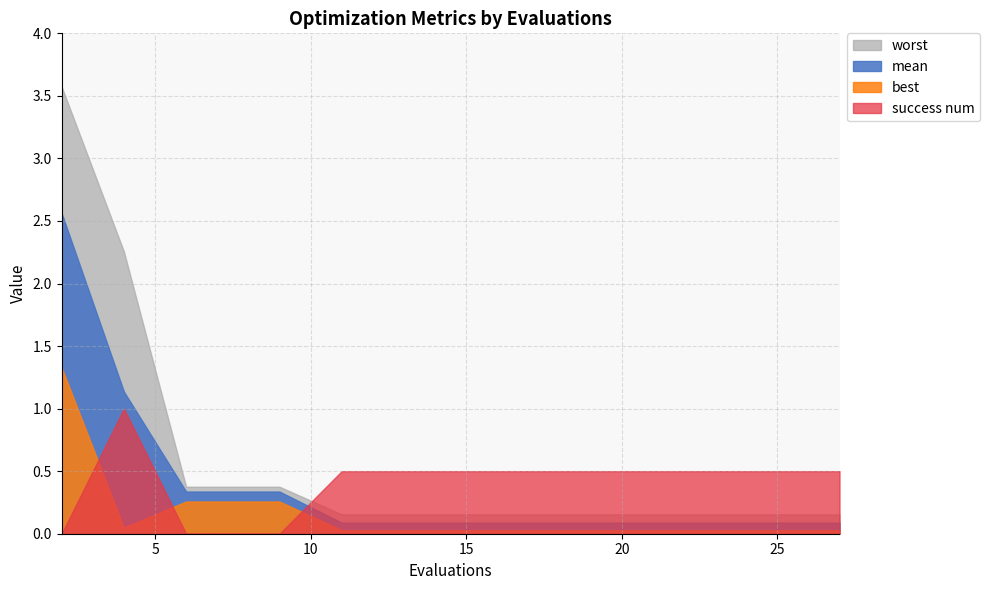

Which series has the widest spread of values?

worst